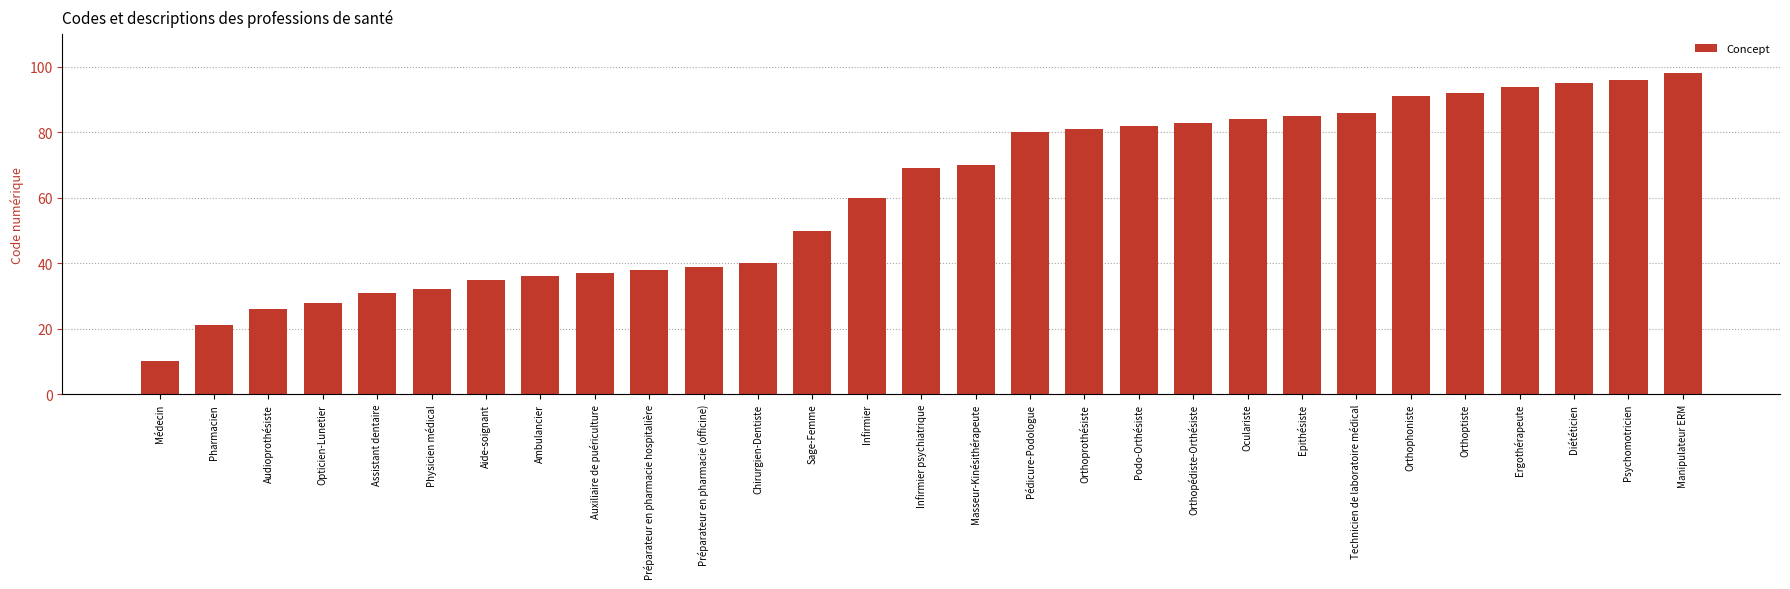

Which has a higher value, Podo-Orthésiste or Opticien-Lunetier?

Podo-Orthésiste